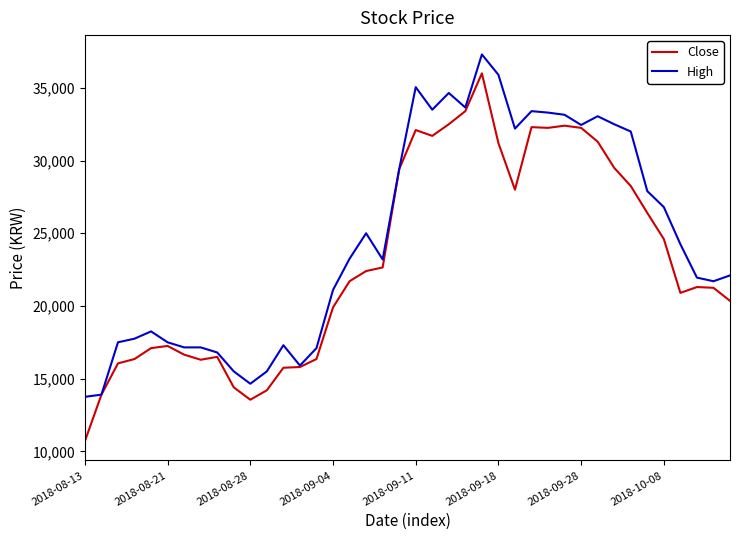

Which series has the largest total across all categories?

High